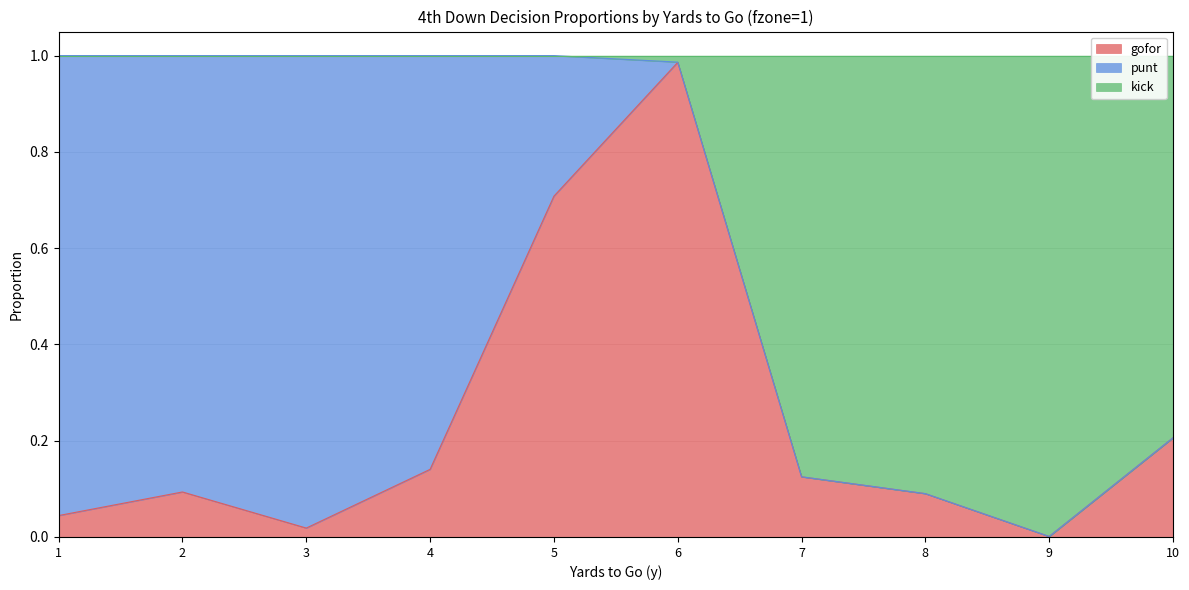

Which category has the highest value in the gofor series?

6